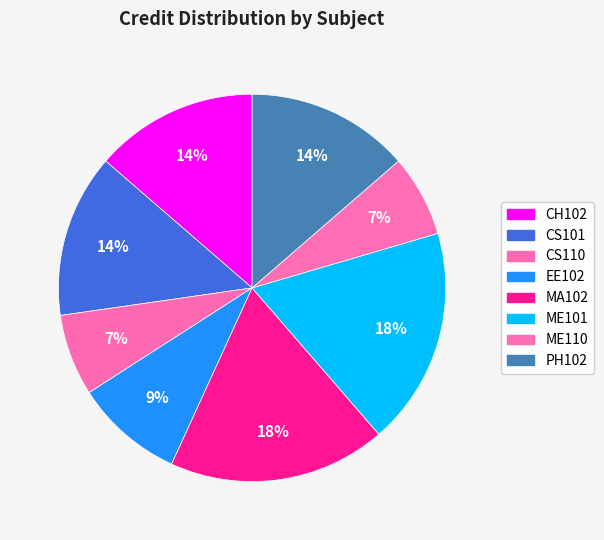

What is the smallest slice in the pie chart?

CS110